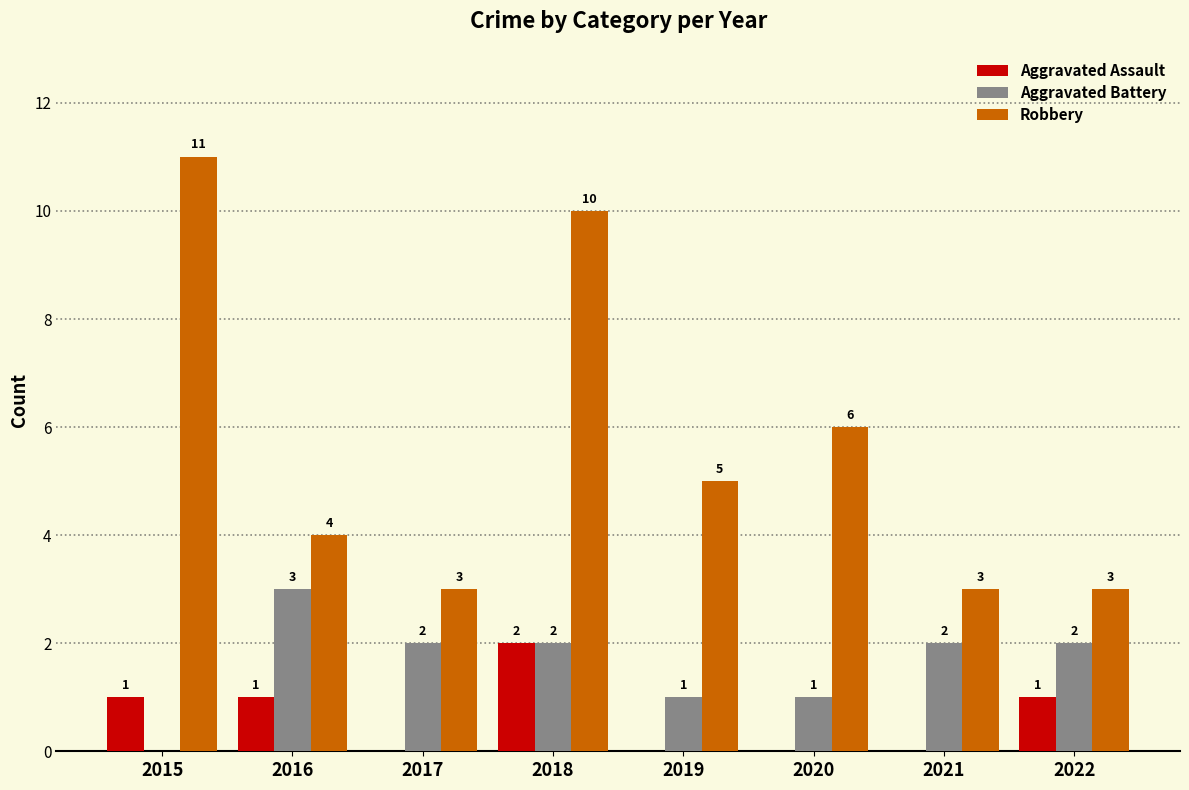

What is the highest value of the Robbery series?

11